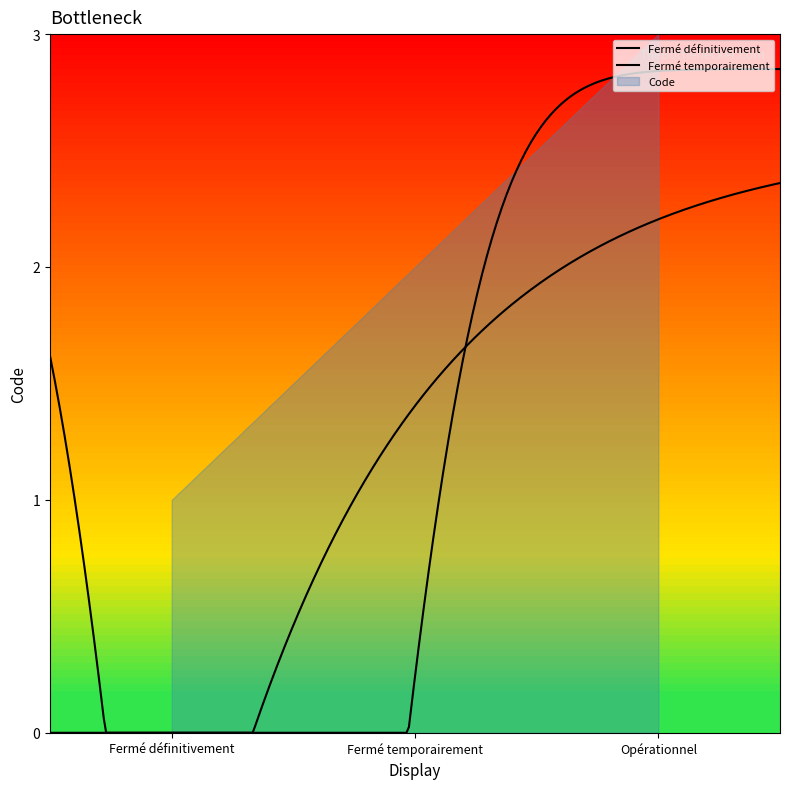

Does the chart have visible grid lines?

No